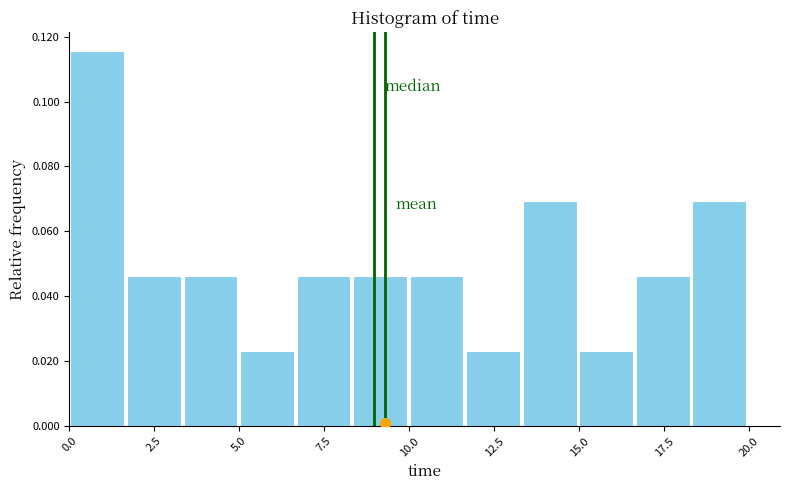

Around what value on the x-axis is the tallest bar? Give the approximate position of its centre, as read against the axis.

1.0